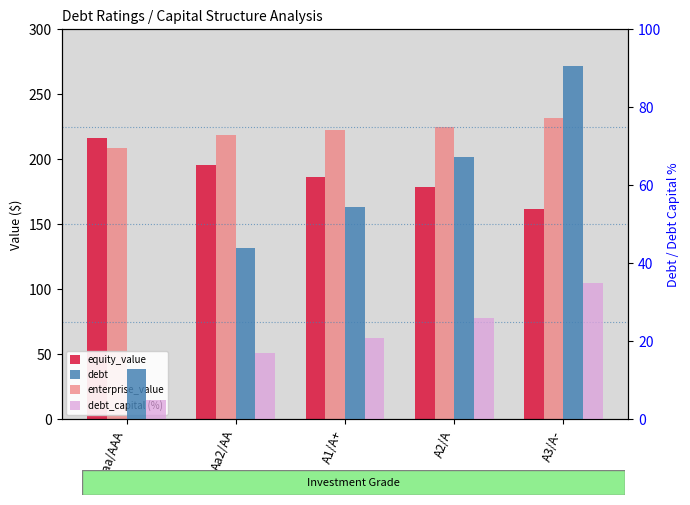

List the series in order of their overall mean, highest first.

enterprise_value, equity_value, debt, debt_capital (%)